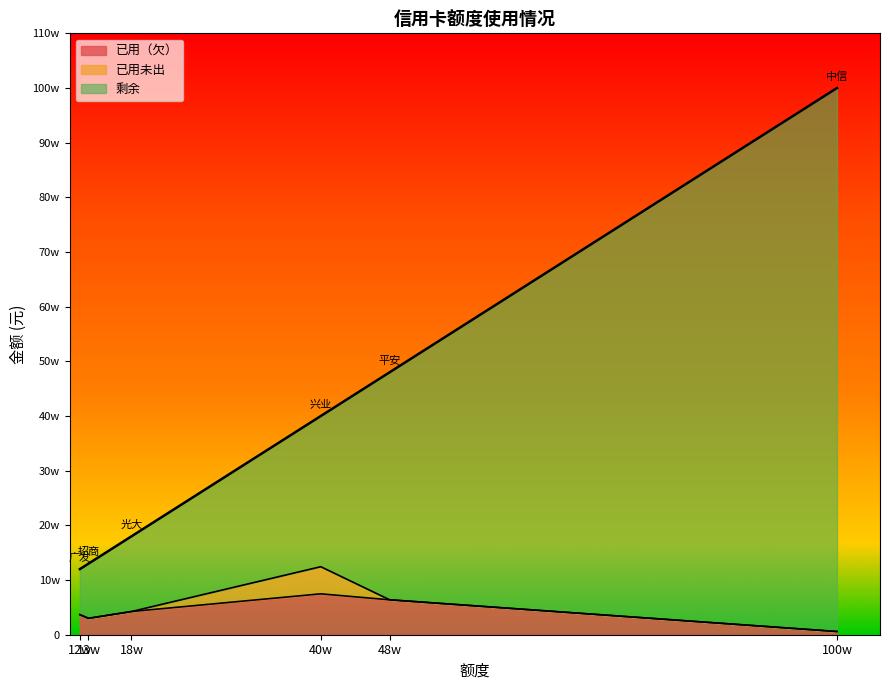

What is the sum of the 剩余 values at 中信 and 兴业?

126971.0